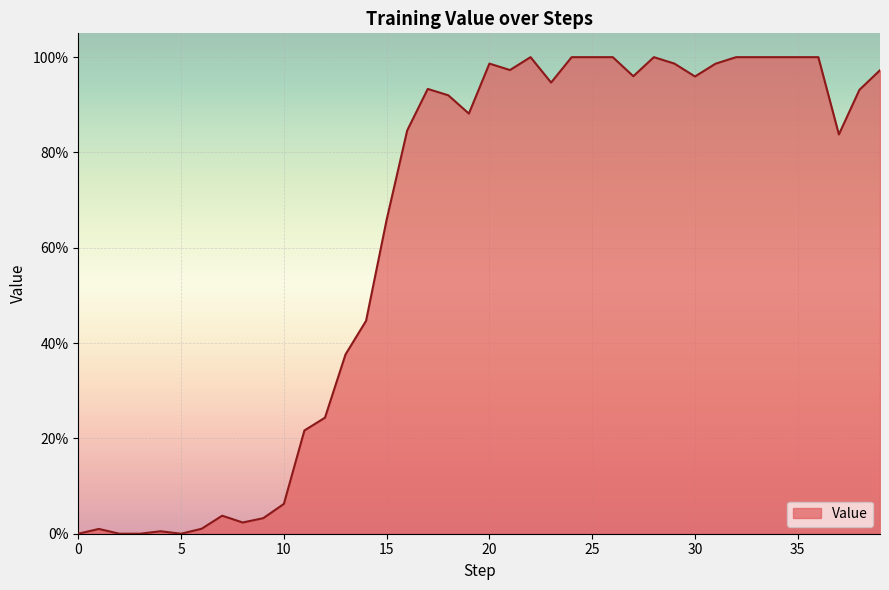

Does the chart display data point markers on the line(s)?

No